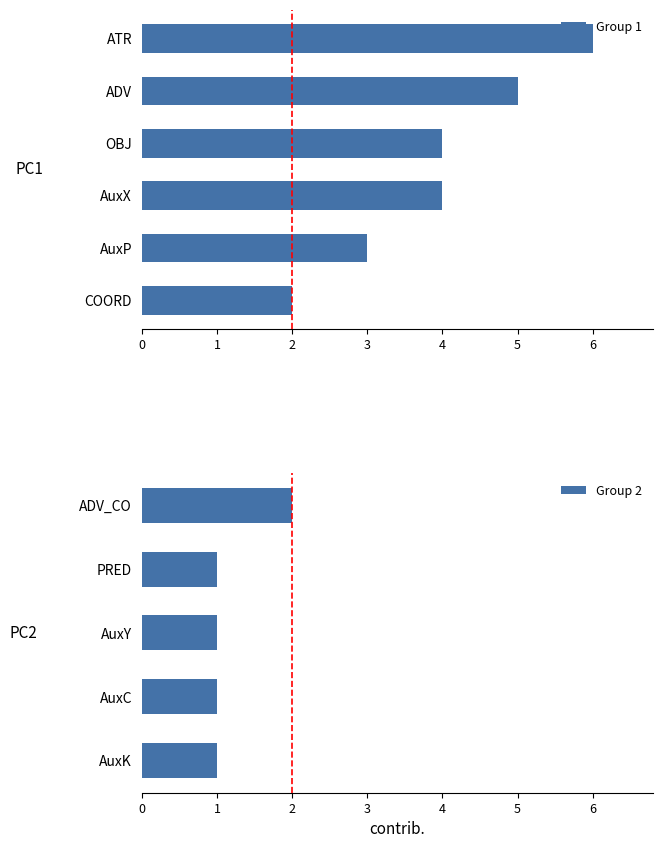

What is the sum of the values at AuxK and AuxP?

4